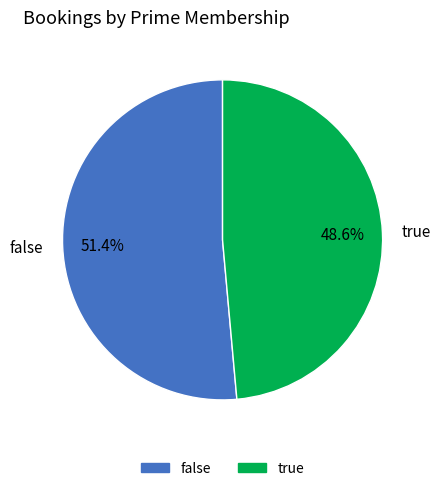

To the nearest percent, what percentage of the pie is false?

51%